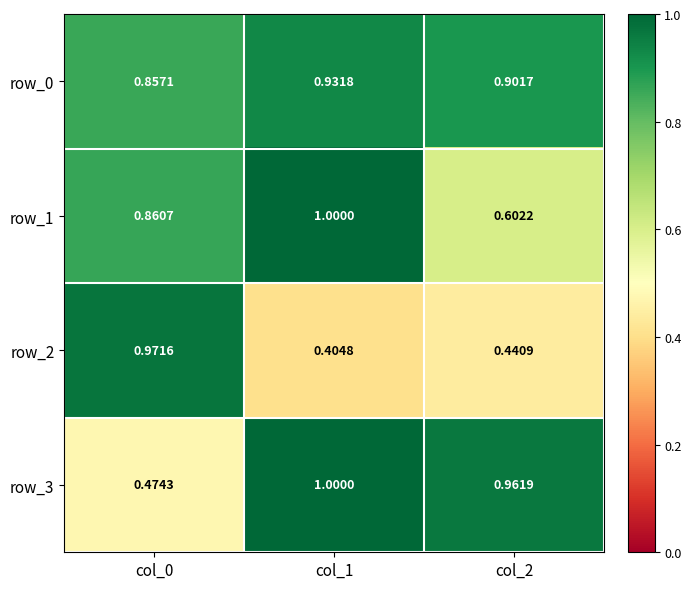

What is the sum of the row_0 values at col_2 and col_0?

1.8